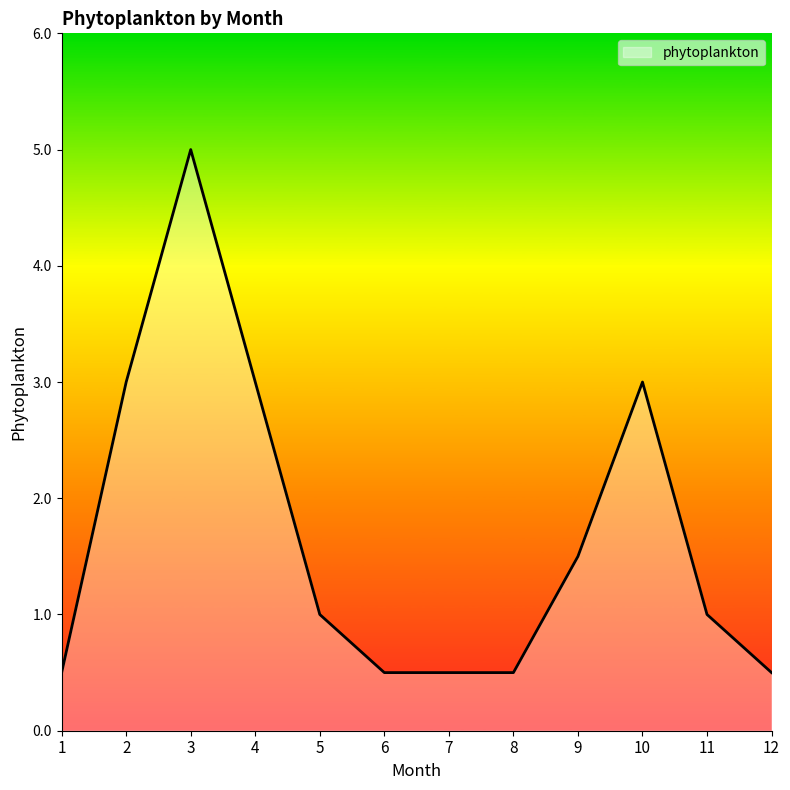

Which has a higher value, 11 or 10?

10